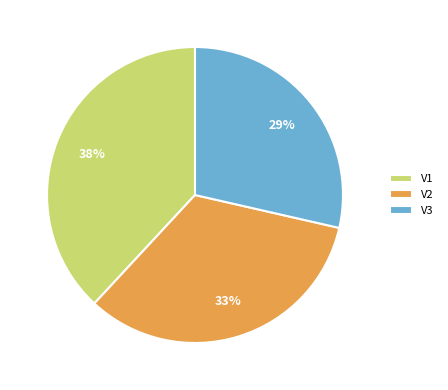

To the nearest percent, what percentage of the pie is V1?

38%